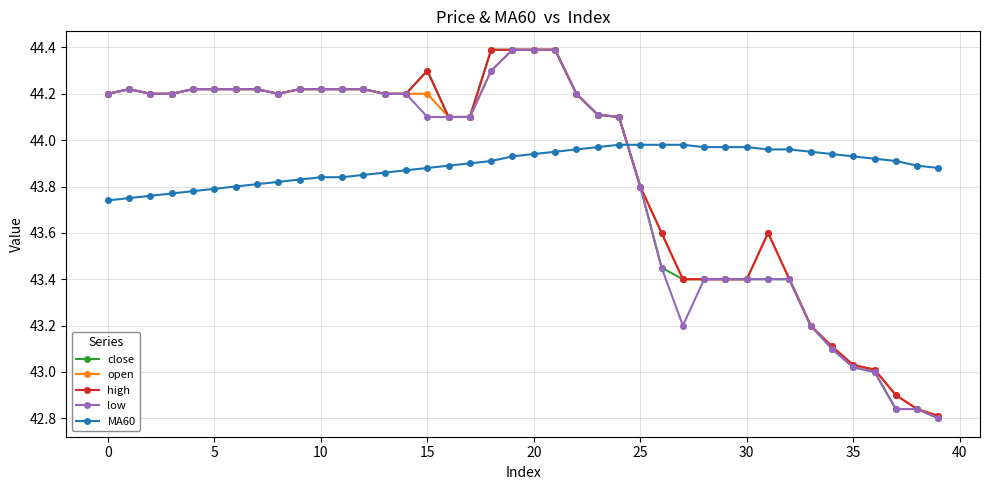

What is the value of the close point at the 24th from the left?

44.1